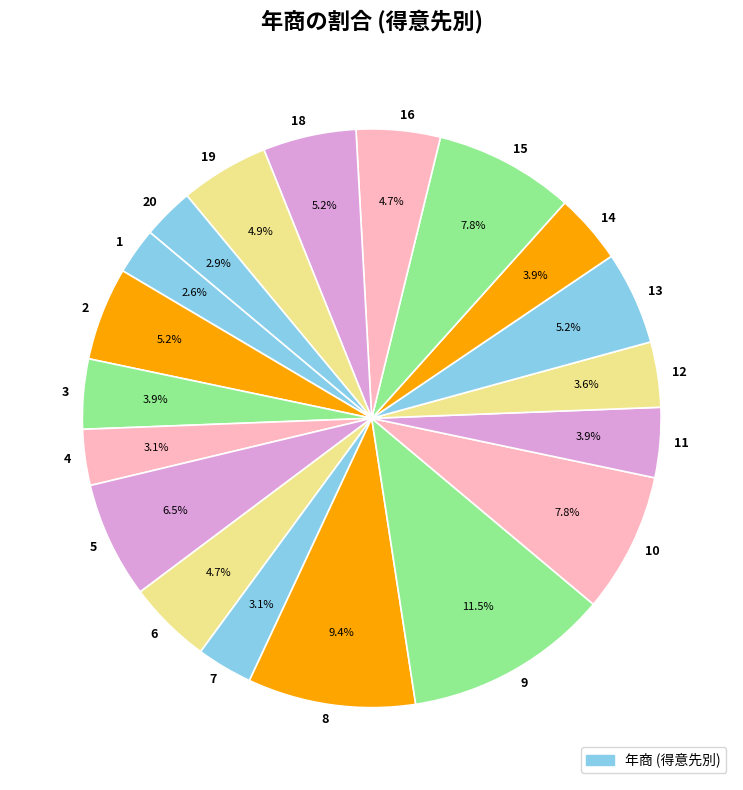

Which has a higher value, 11 or 18?

18